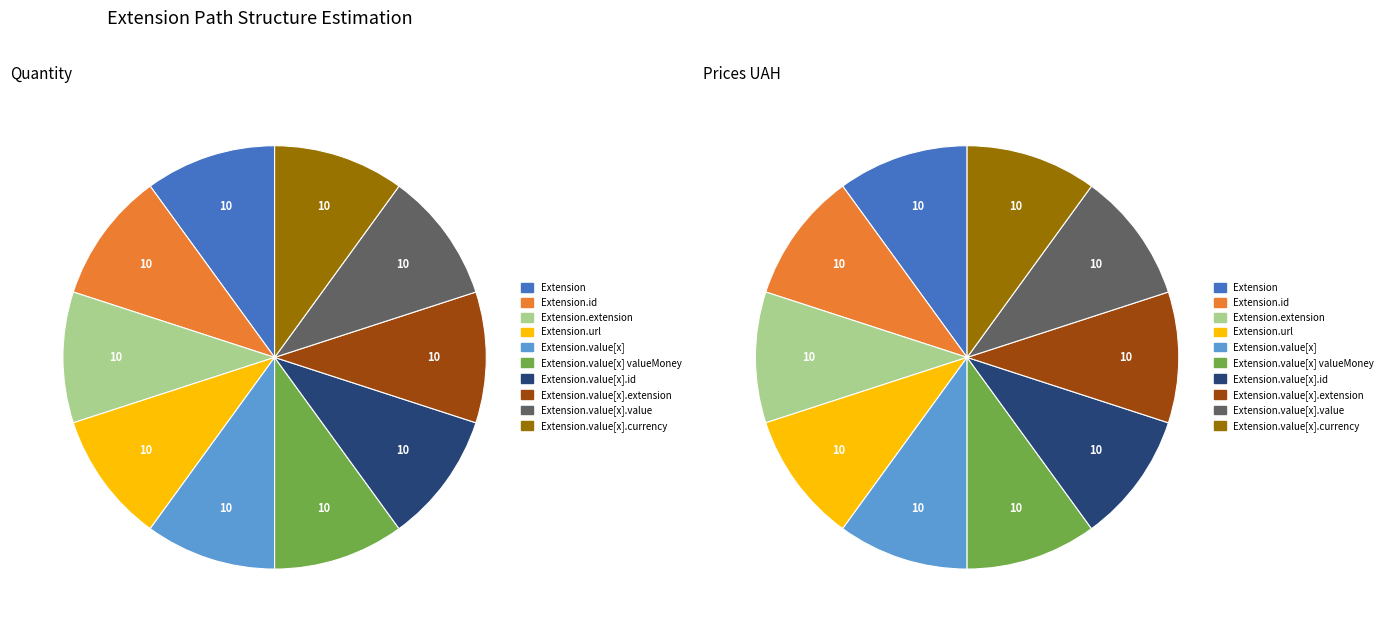

Which has a higher value, Extension.value[x] or Extension?

Extension.value[x]